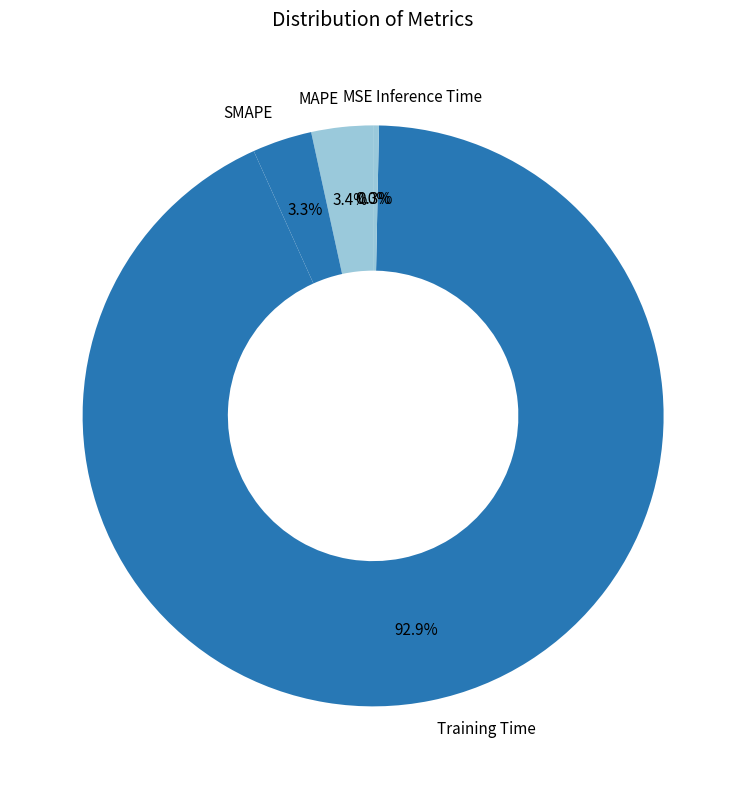

To the nearest percent, what is the average slice percentage?

20%